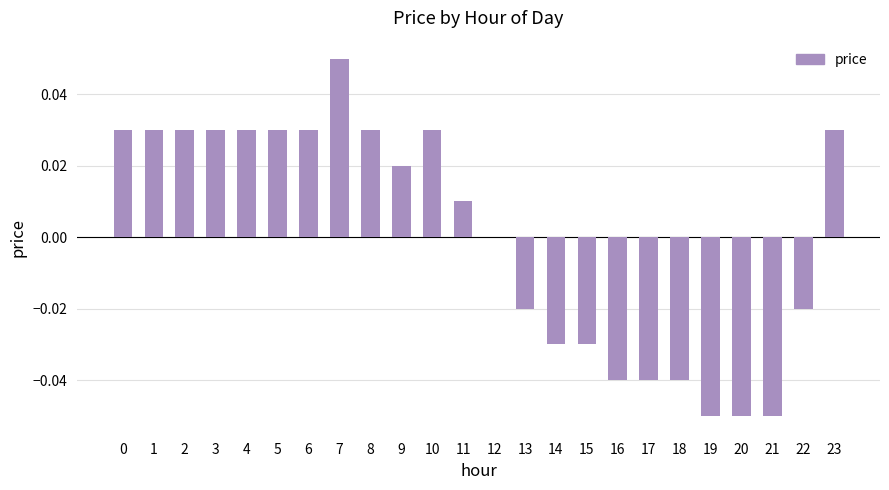

Count the number of data series in this chart.

1